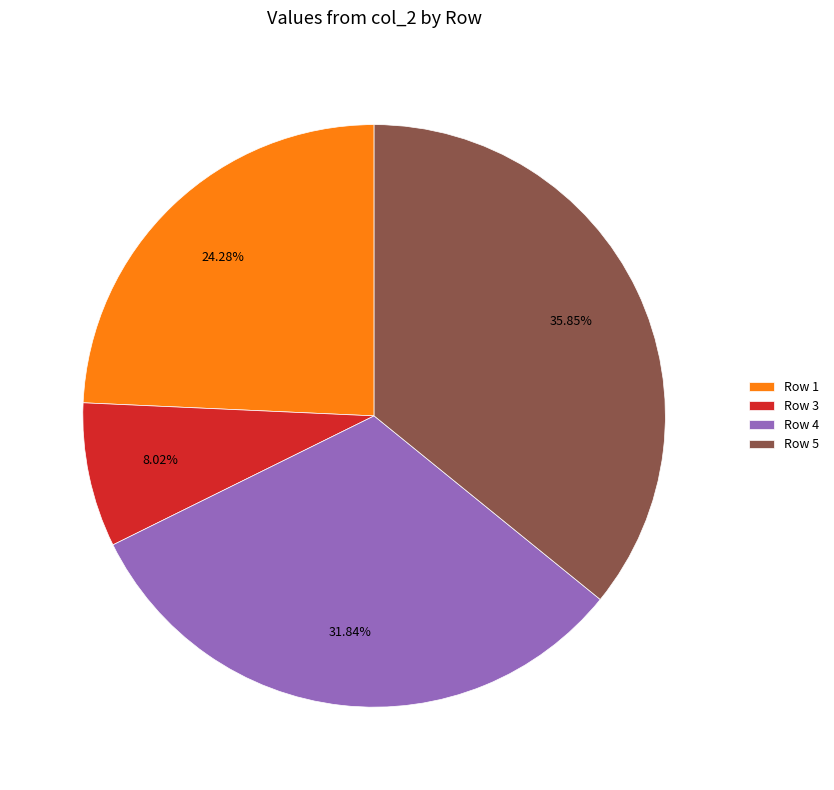

To the nearest percent, what is the difference between the largest and smallest slice percentages?

28%